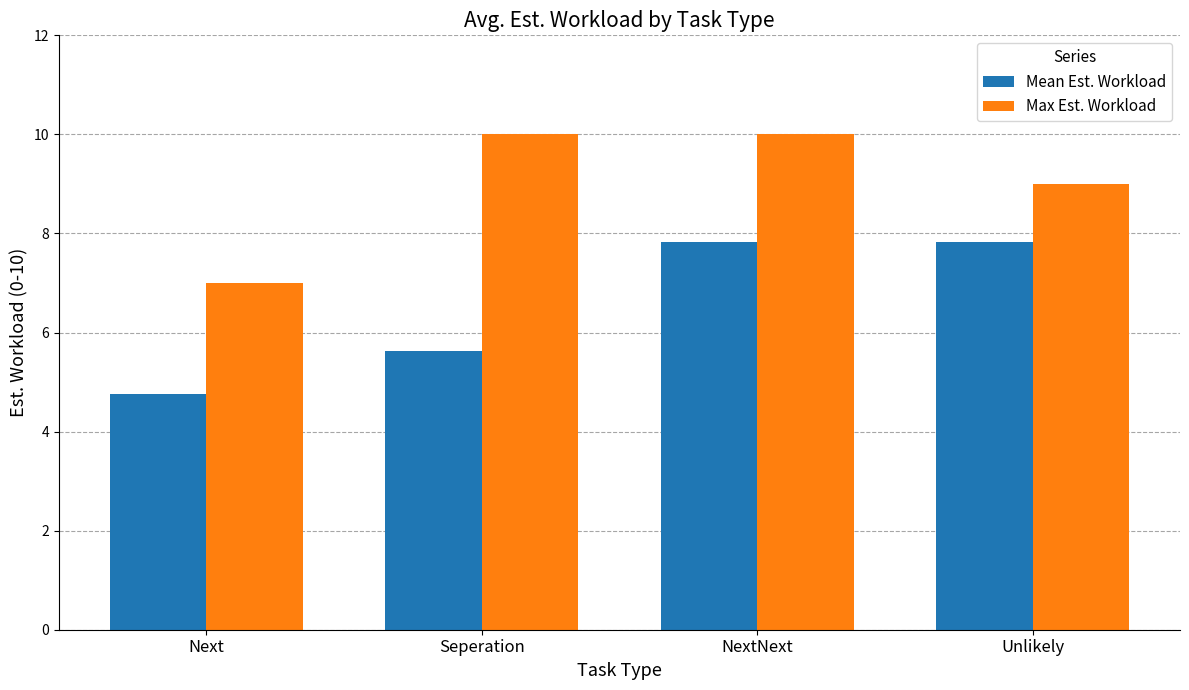

Is the value of Max Est. Workload at Next greater than the value of Mean Est. Workload at Unlikely?

No